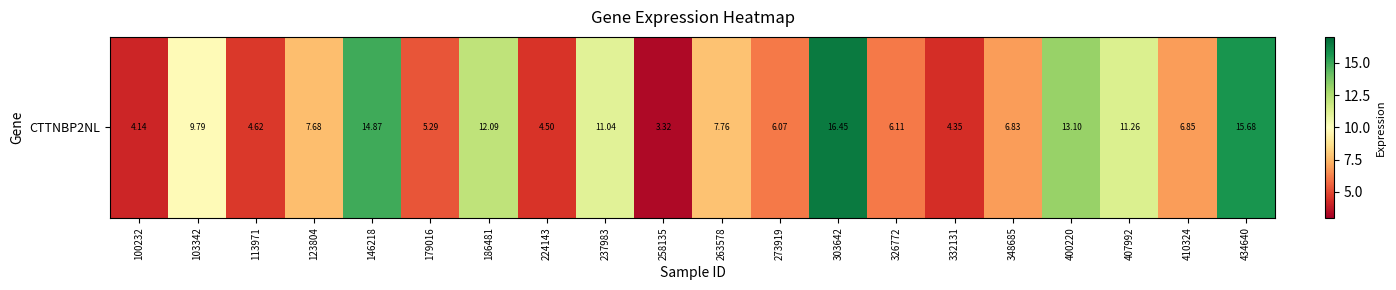

How many data points are less than 7?

10